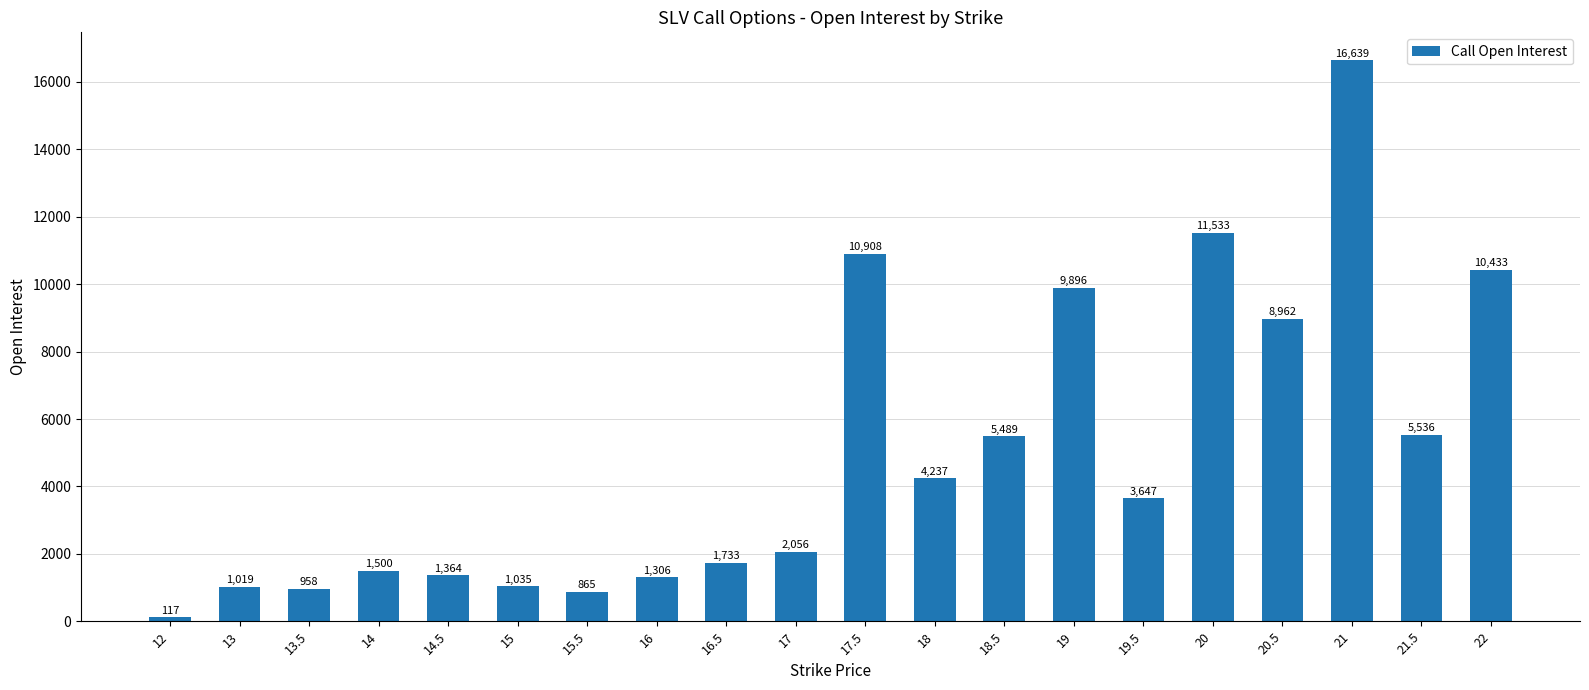

What is the change in value from 16.5 to 21.5?

+3803